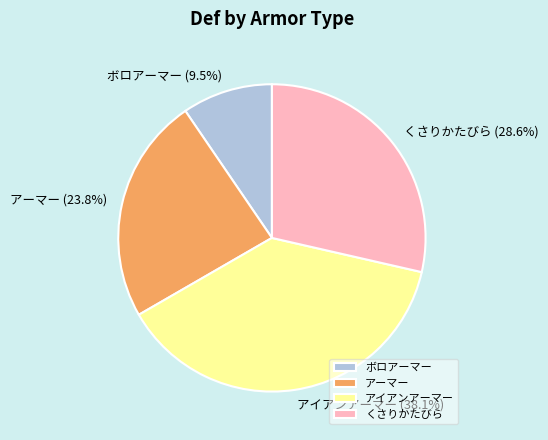

Approximately how many times larger is the value at アーマー compared to くさりかたびら?

0.8